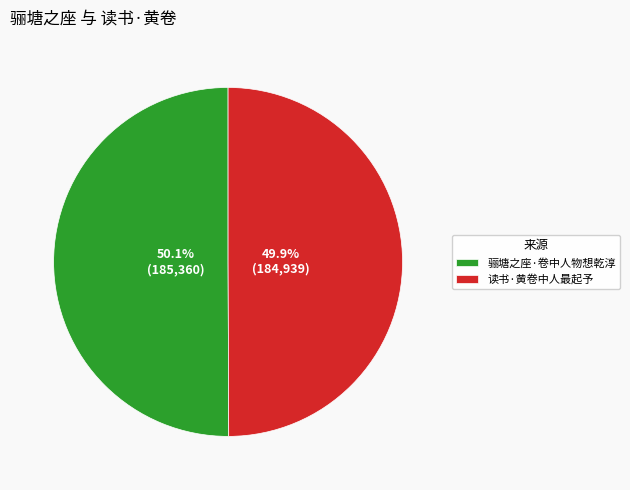

Count the number of slices in the pie.

2